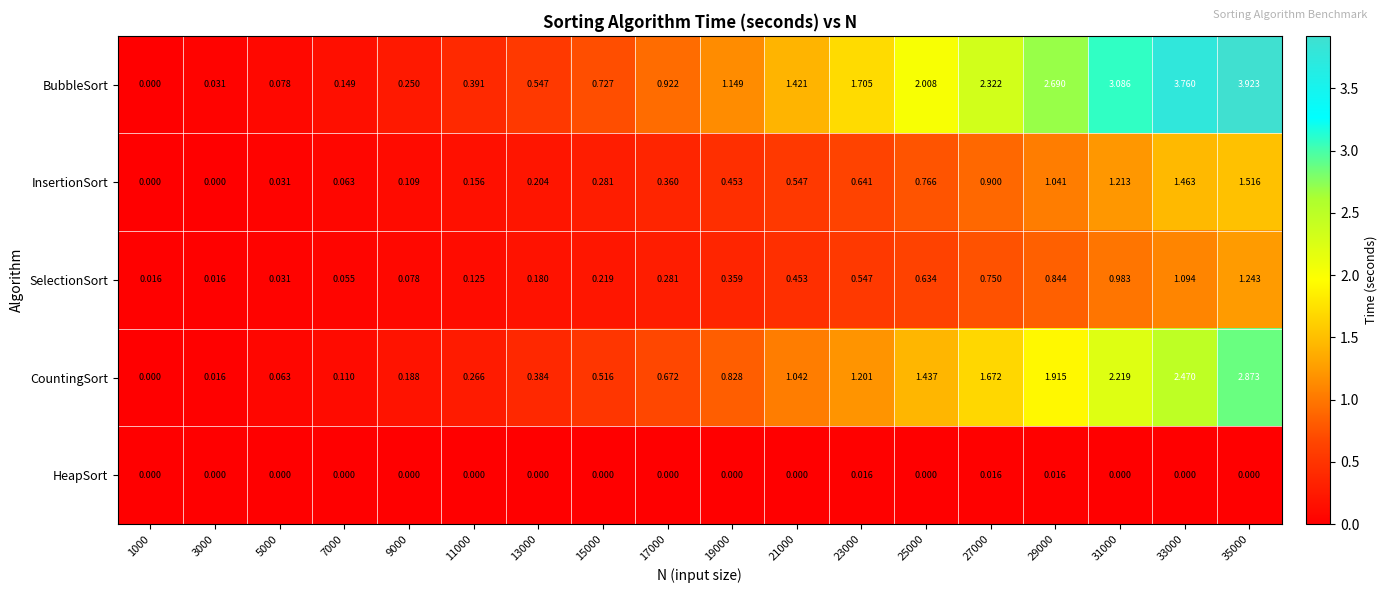

At how many categories does at least one series exceed 3?

3